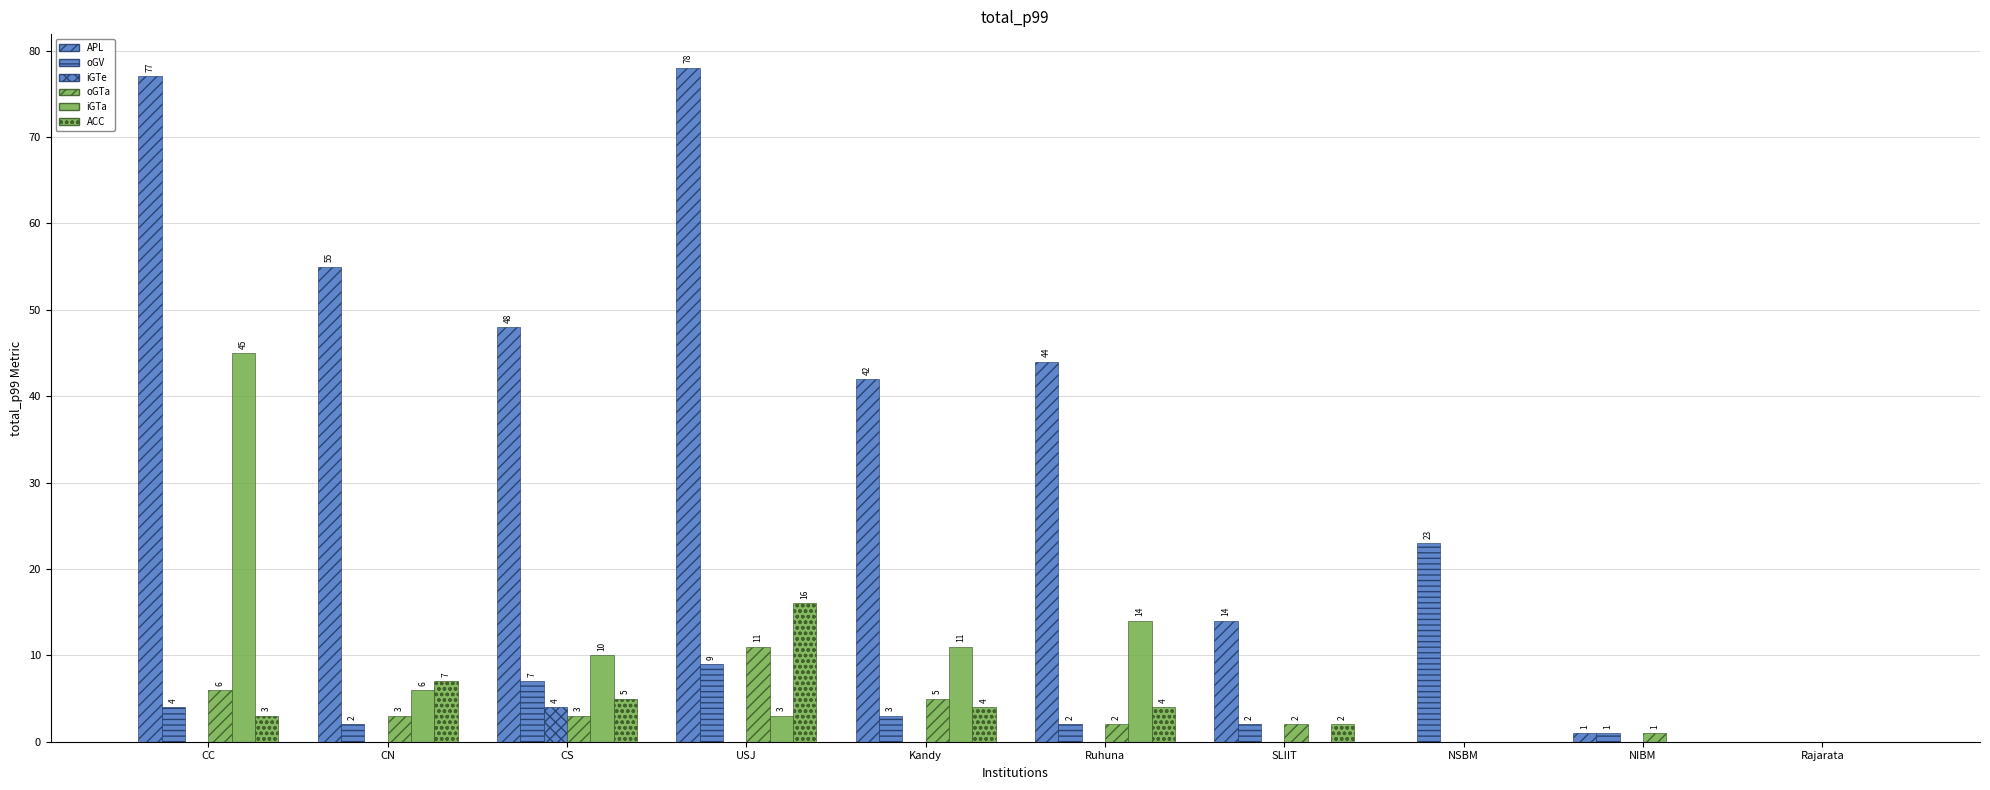

How many data points does each series have?

10